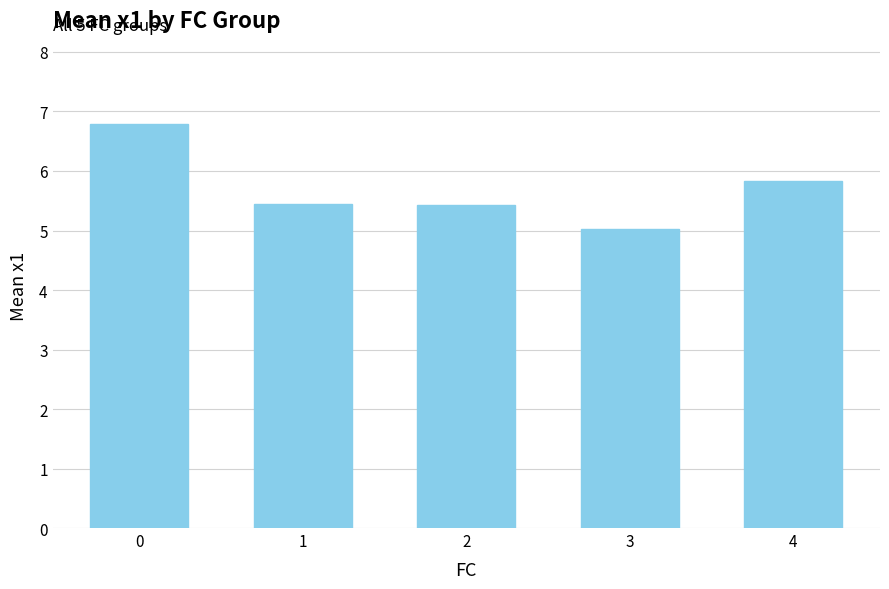

Reading left to right, list all the values displayed in this chart.

6.8	5.4	5.4	5.0	5.8